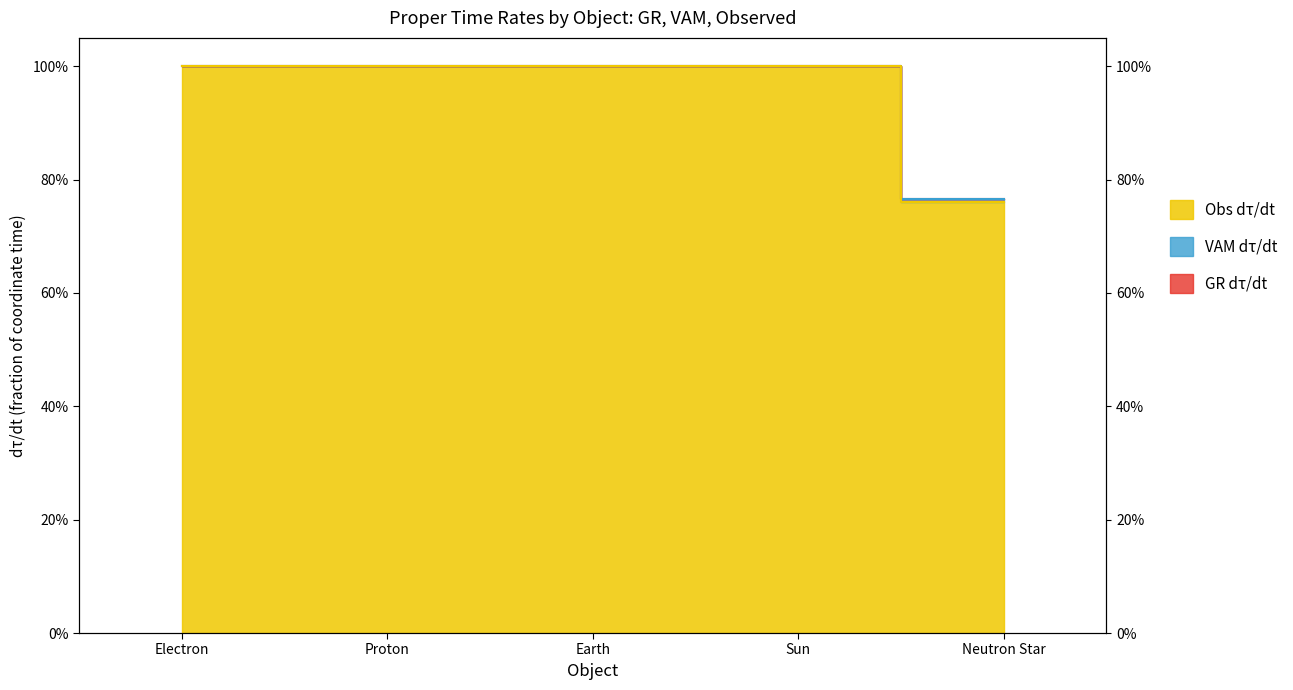

True or false: Obs dτ/dt and VAM dτ/dt intersect in this chart.

True